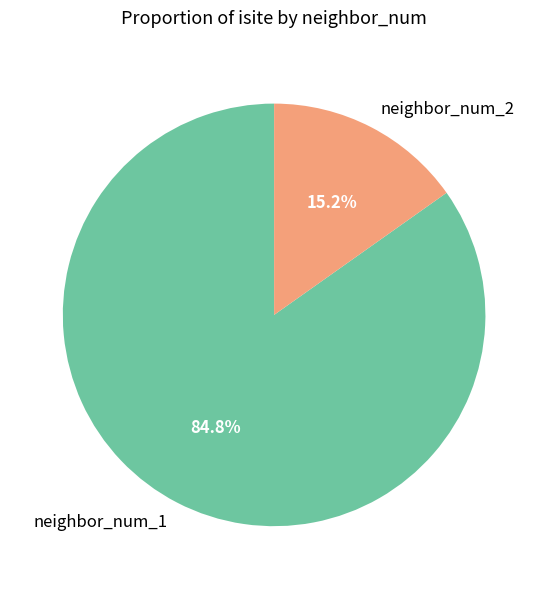

Which has a higher value, neighbor_num_2 or neighbor_num_1?

neighbor_num_1